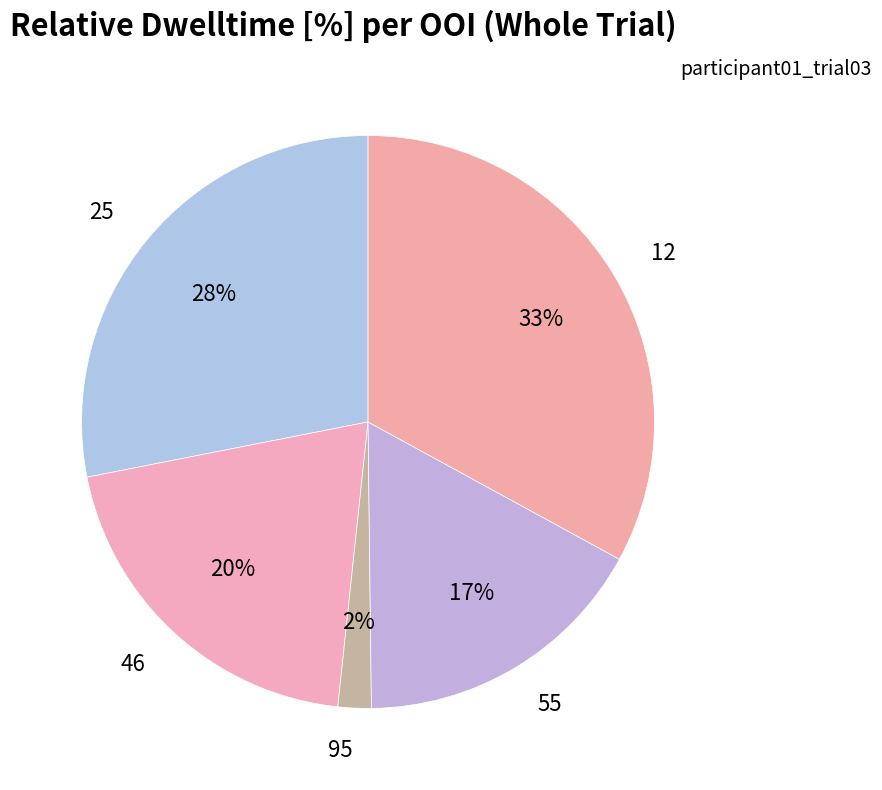

How many segments does this pie chart have?

5